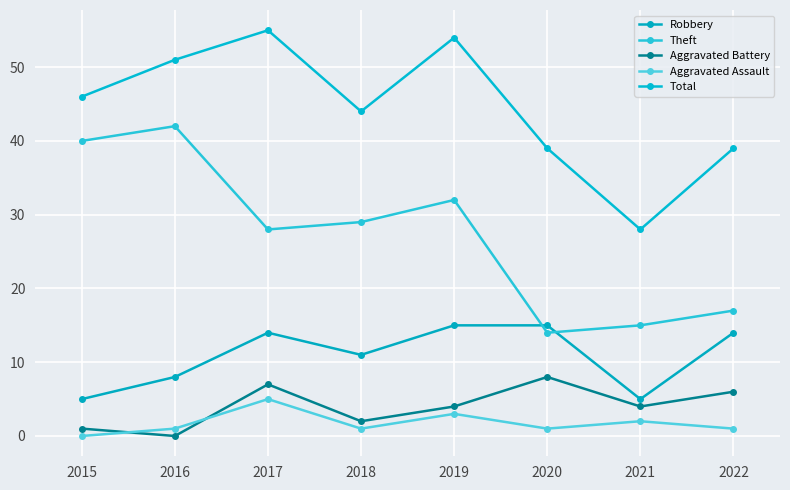

List the series in order of their peak value, highest first.

Total, Theft, Robbery, Aggravated Battery, Aggravated Assault